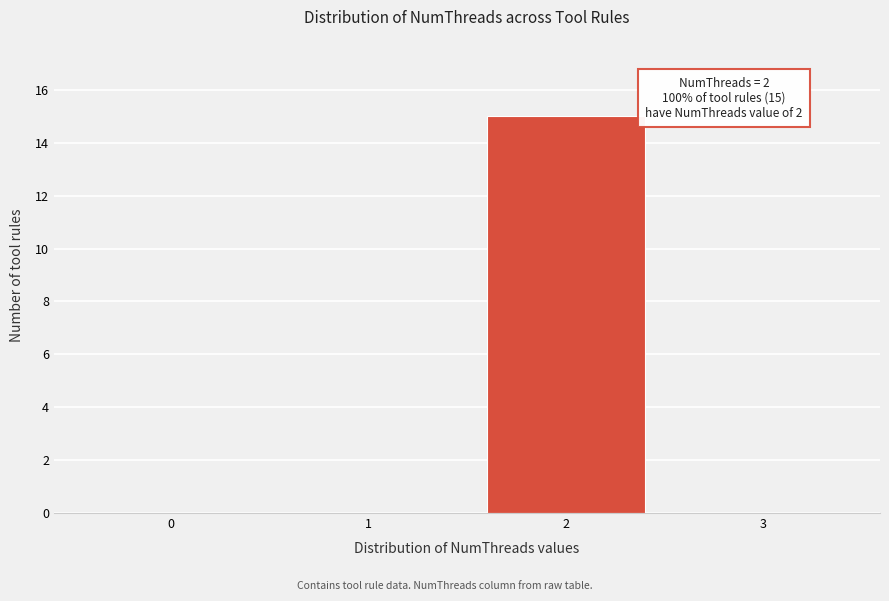

Reading left to right, list all the values displayed in this chart.

0=0	1=0	2=15	3=0